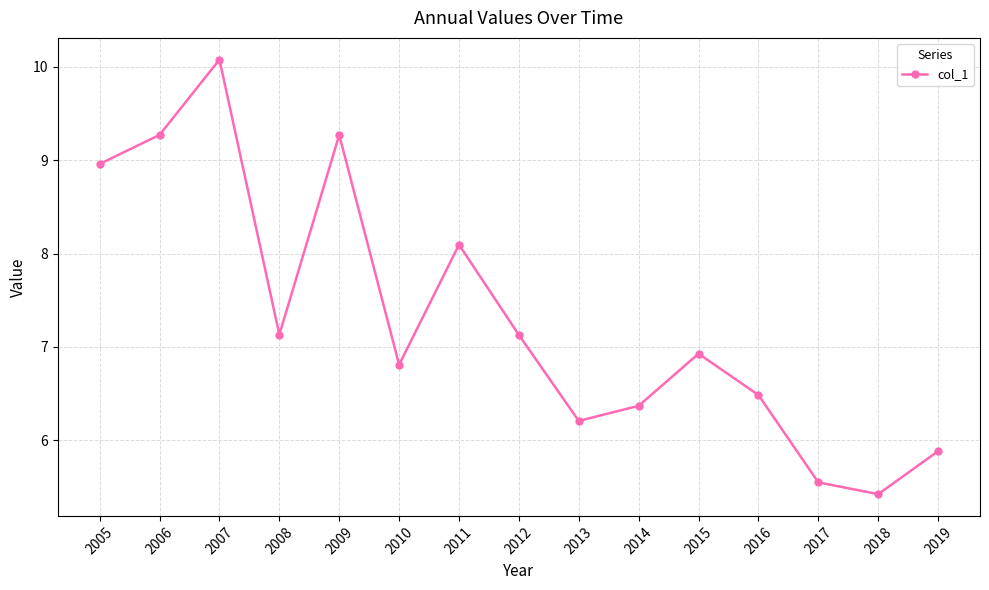

What is the minimum value shown in the chart?

5.4